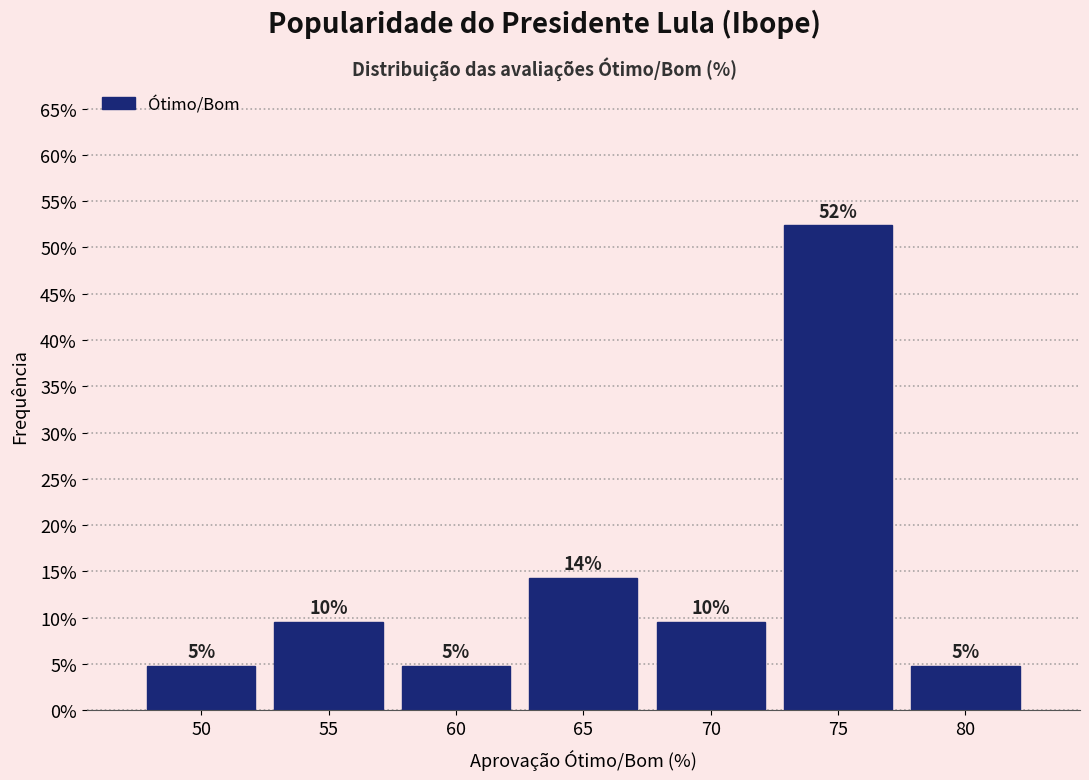

Does the chart contain any negative values?

No